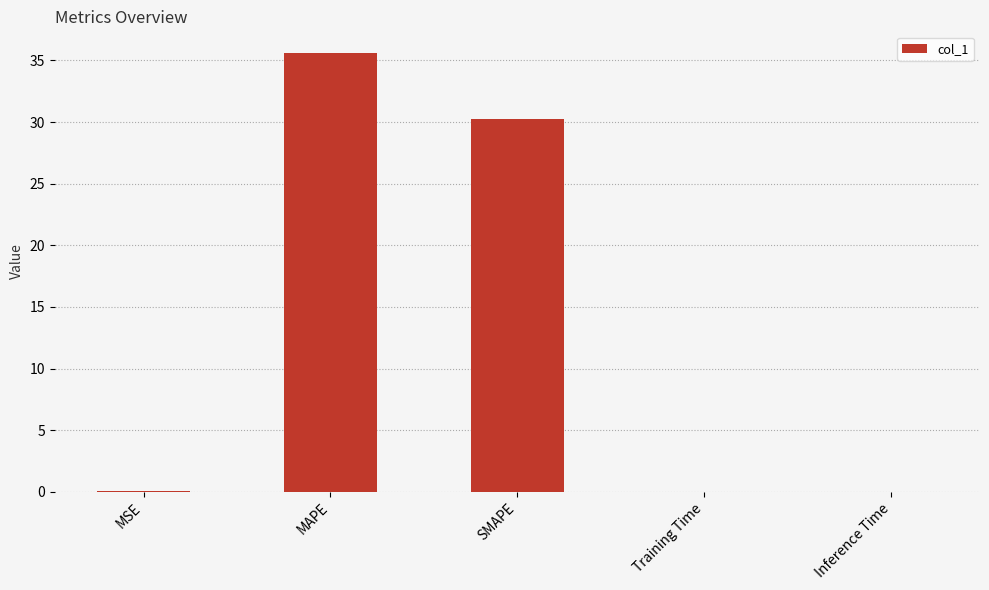

True or false: the data shows 0.0 at MSE.

True